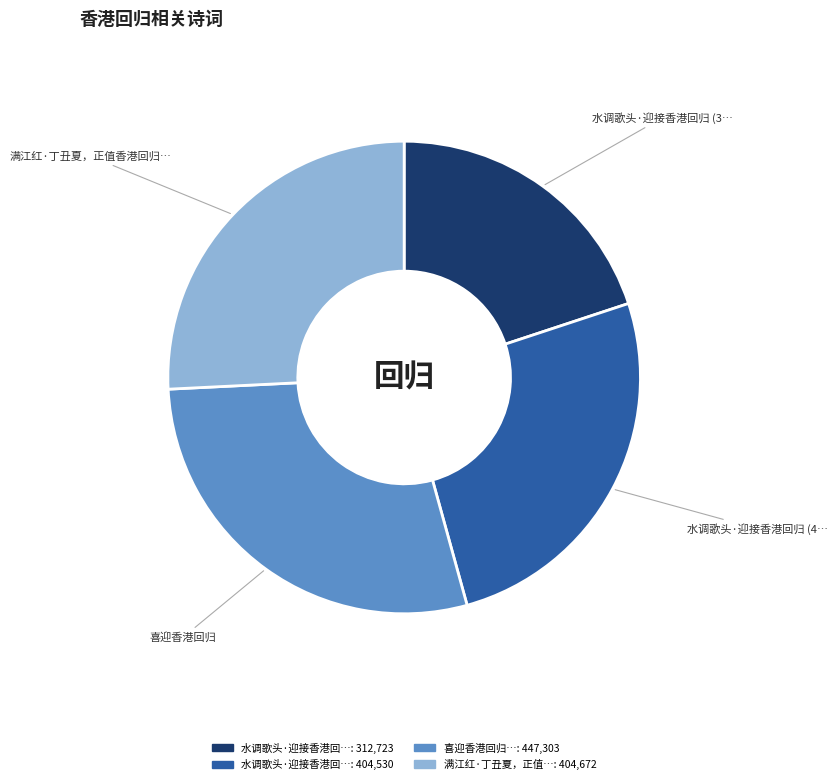

Is there a majority slice in this chart?

No